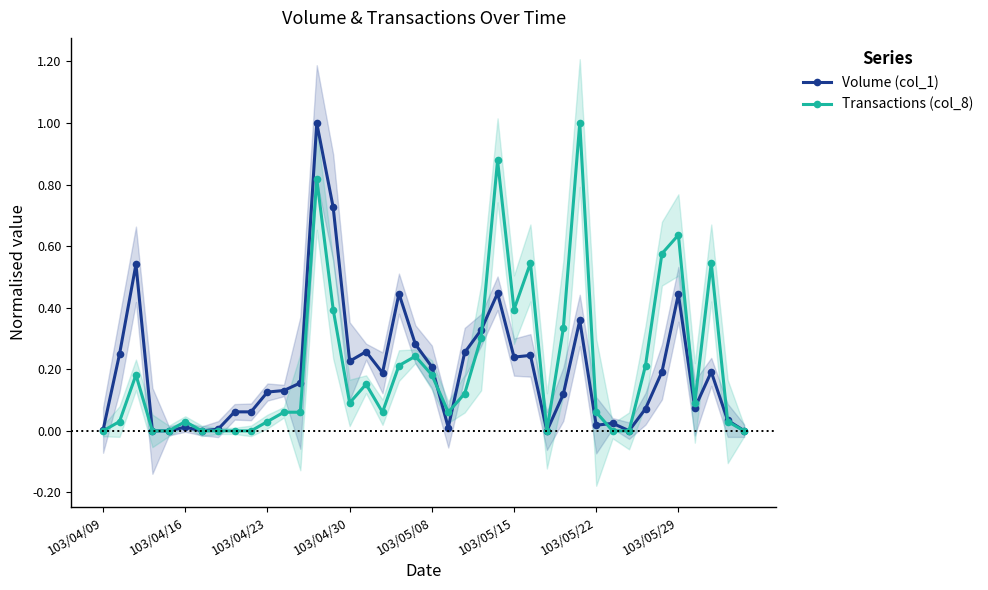

How many lines are shown in the chart?

2